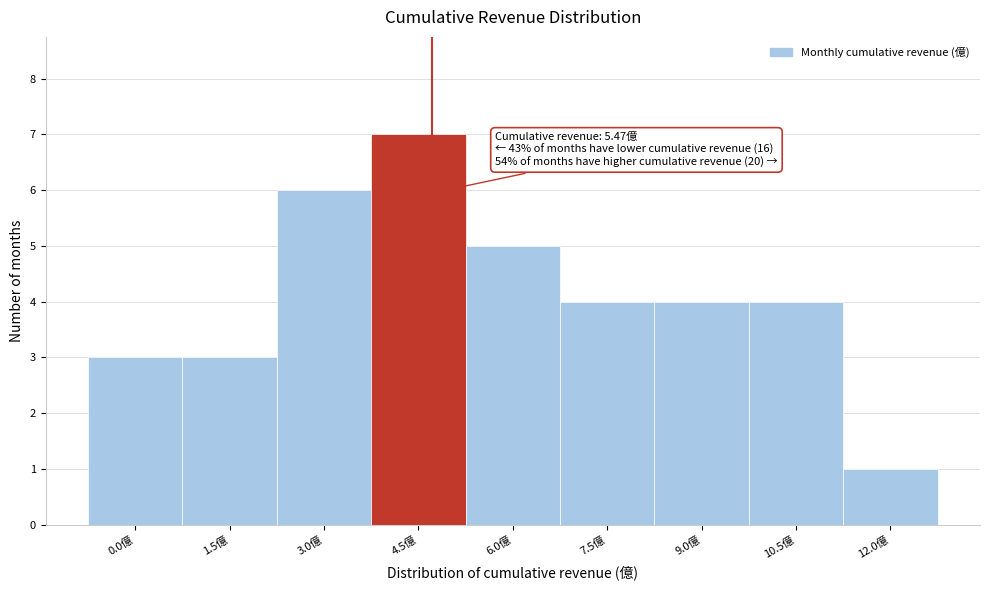

Reading left to right, what are all the values shown in this chart?

0.0億=3	1.5億=3	3.0億=6	4.5億=7	6.0億=5	7.5億=4	9.0億=4	10.5億=4	12.0億=1